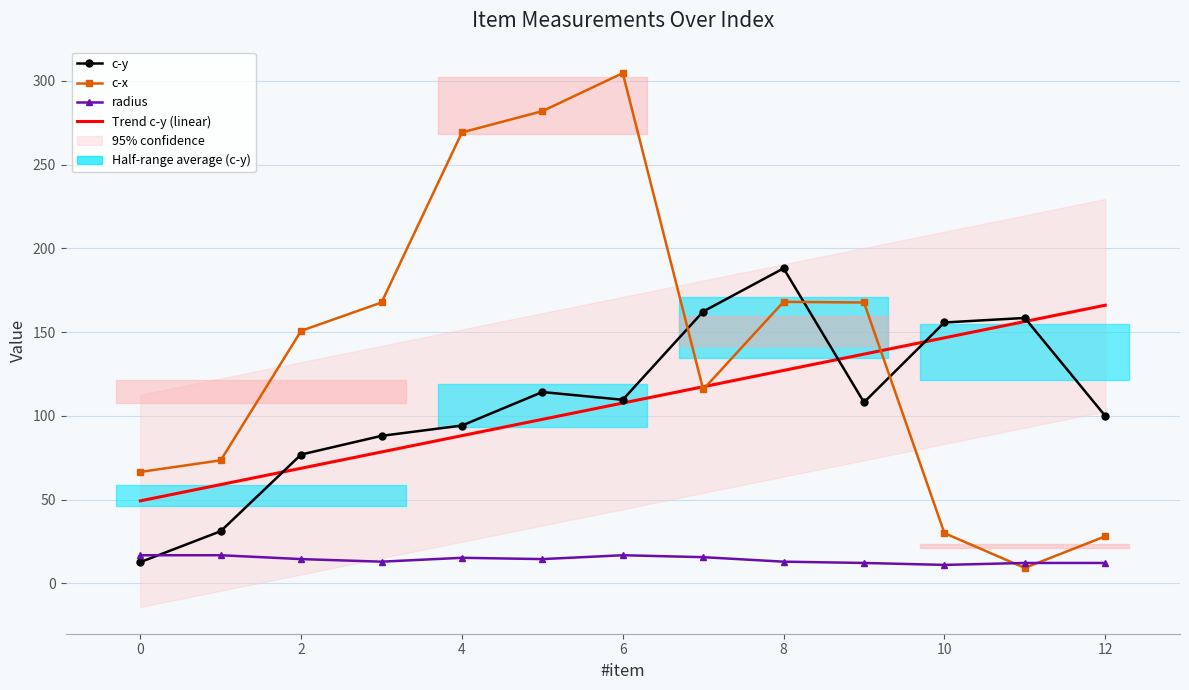

Which series changed the most between 3 and 9?

c-y